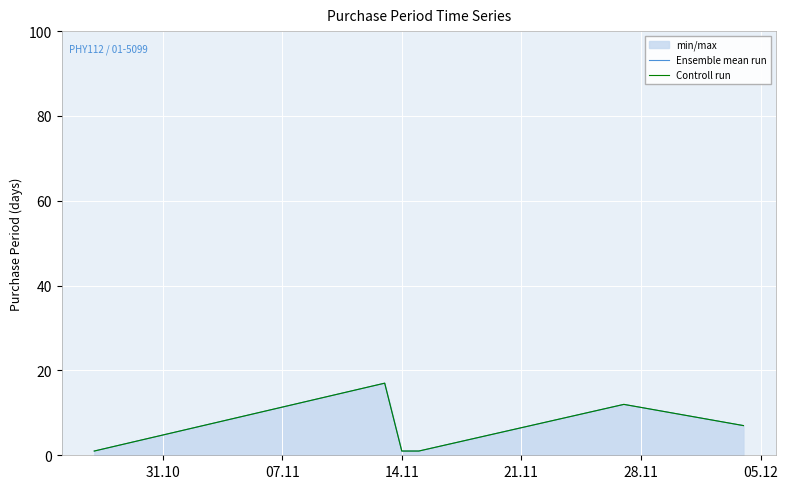

What is the label of the 6th point from the left?

05.12